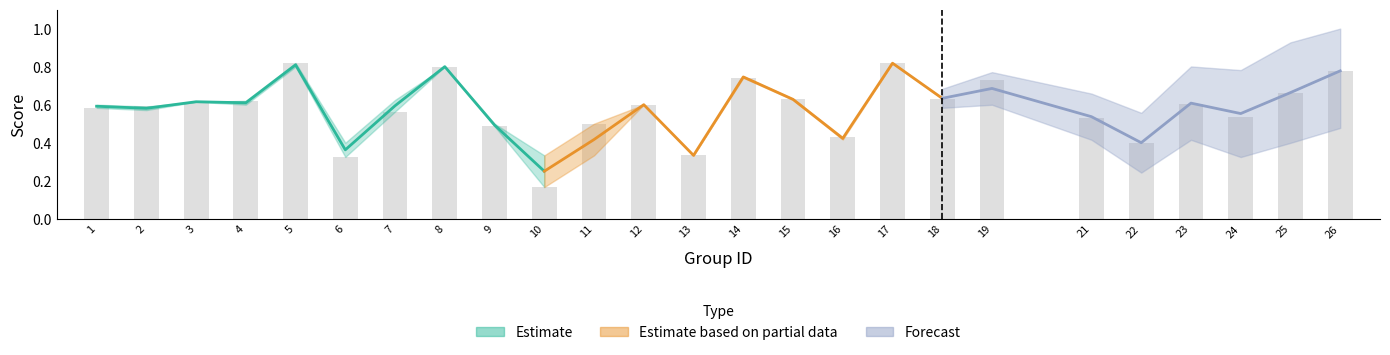

What is the value of the 16th bar from the left?

0.4